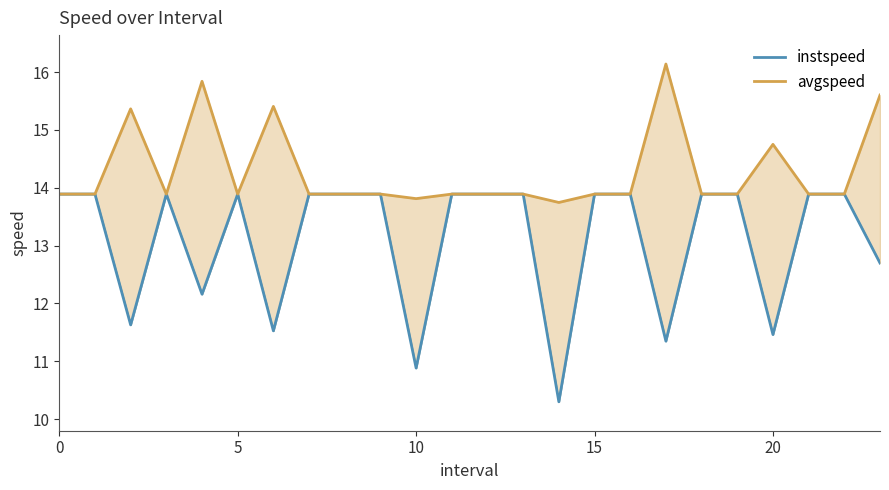

Does the chart have visible grid lines?

No